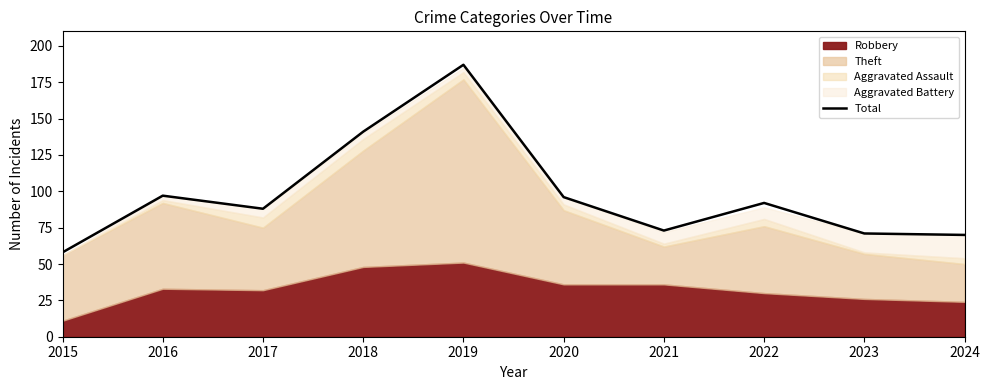

What is the change in value from 2018 to 2020?

-45